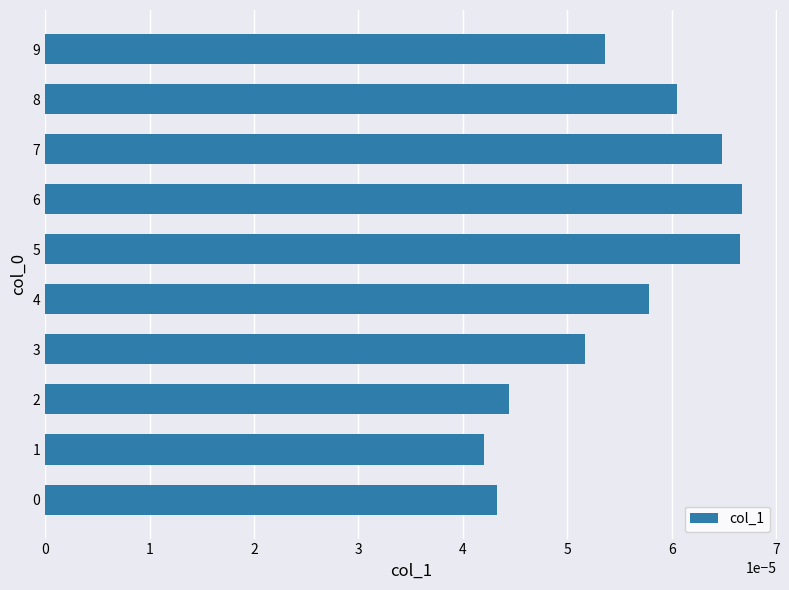

Which has a higher value, 1 or 9?

9